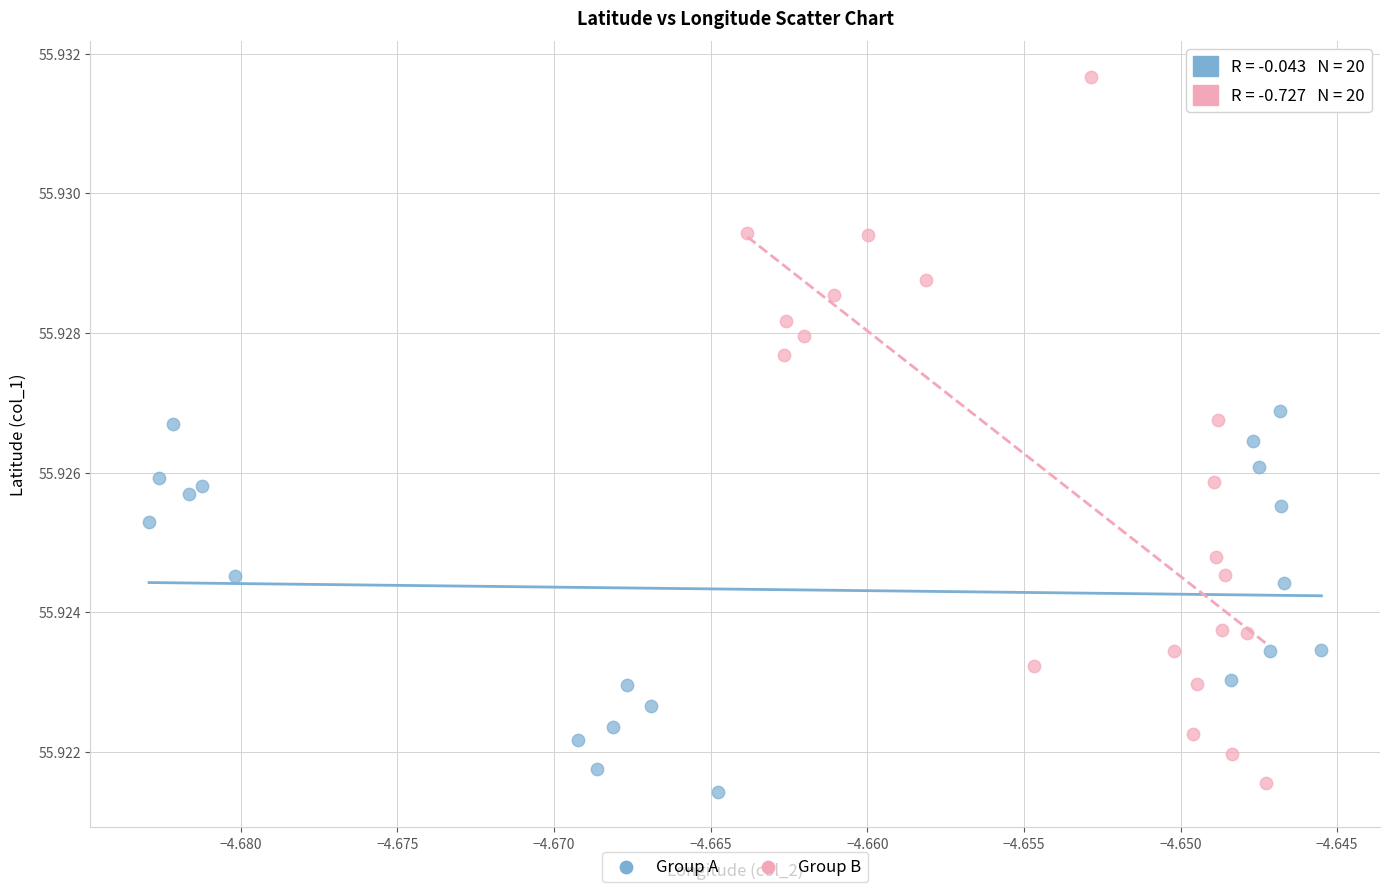

Which series reaches the maximum Y coordinate?

Group B